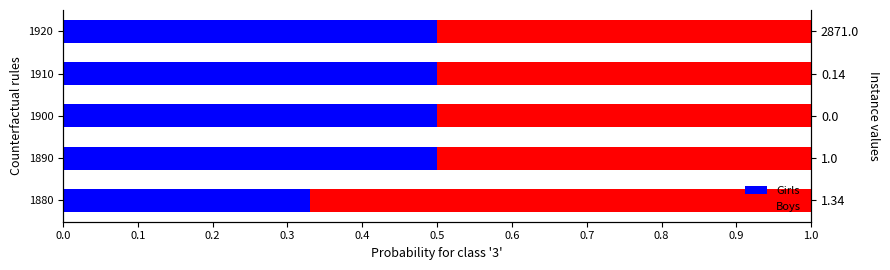

What is the value of the Boys bar at the 3rd from the left?

0.5